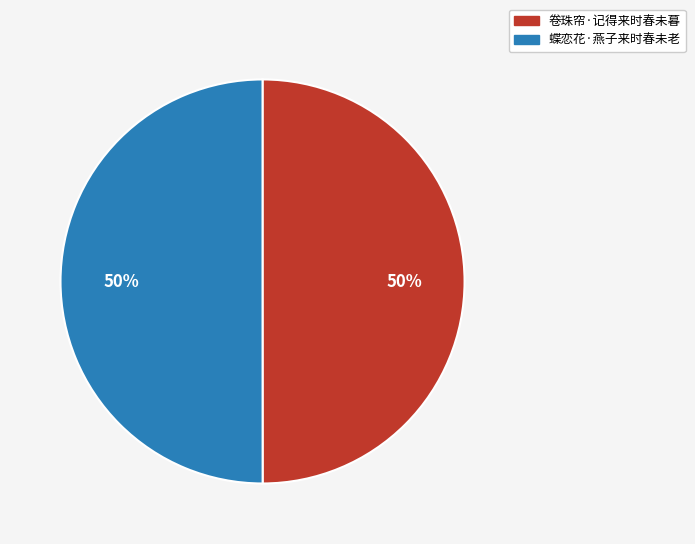

What percentage is the 蝶恋花·燕子来时春未老 slice, to the nearest percent?

50%